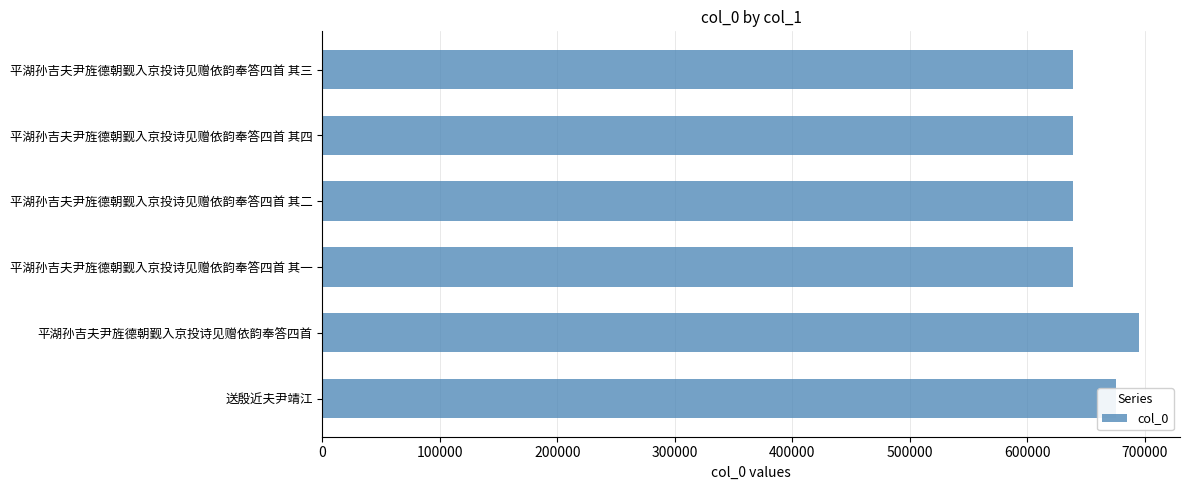

What is the value of the 5th bar from the top?

695235